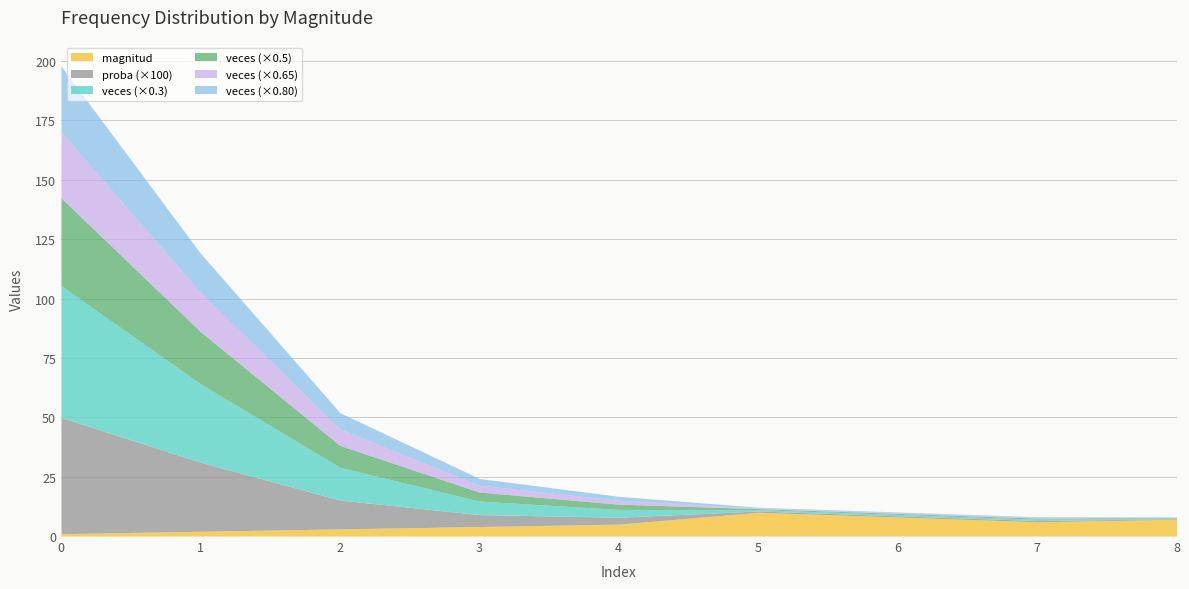

What is the total value across all series at 5?

12.0